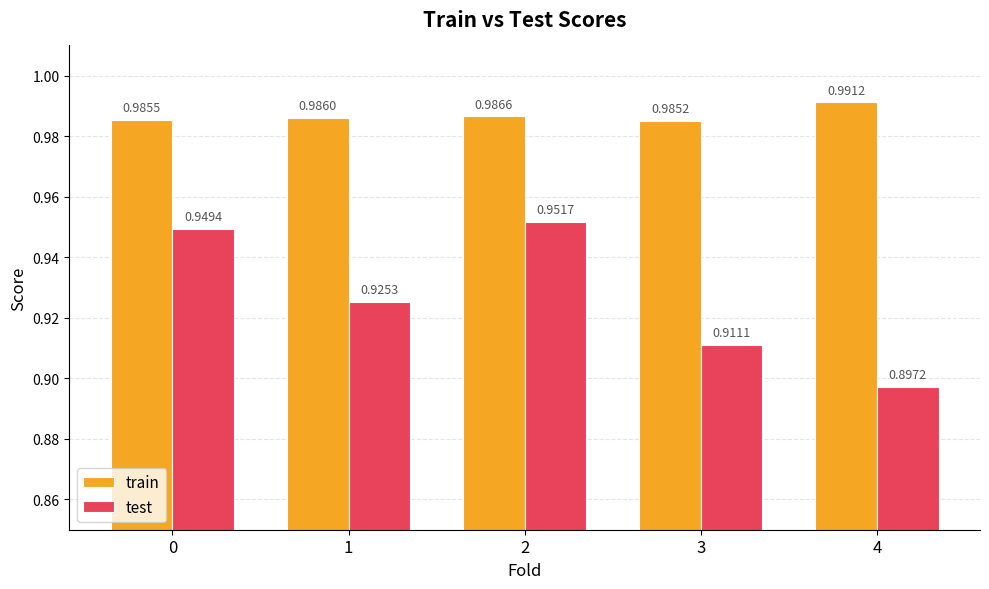

How many groups of bars are there?

5